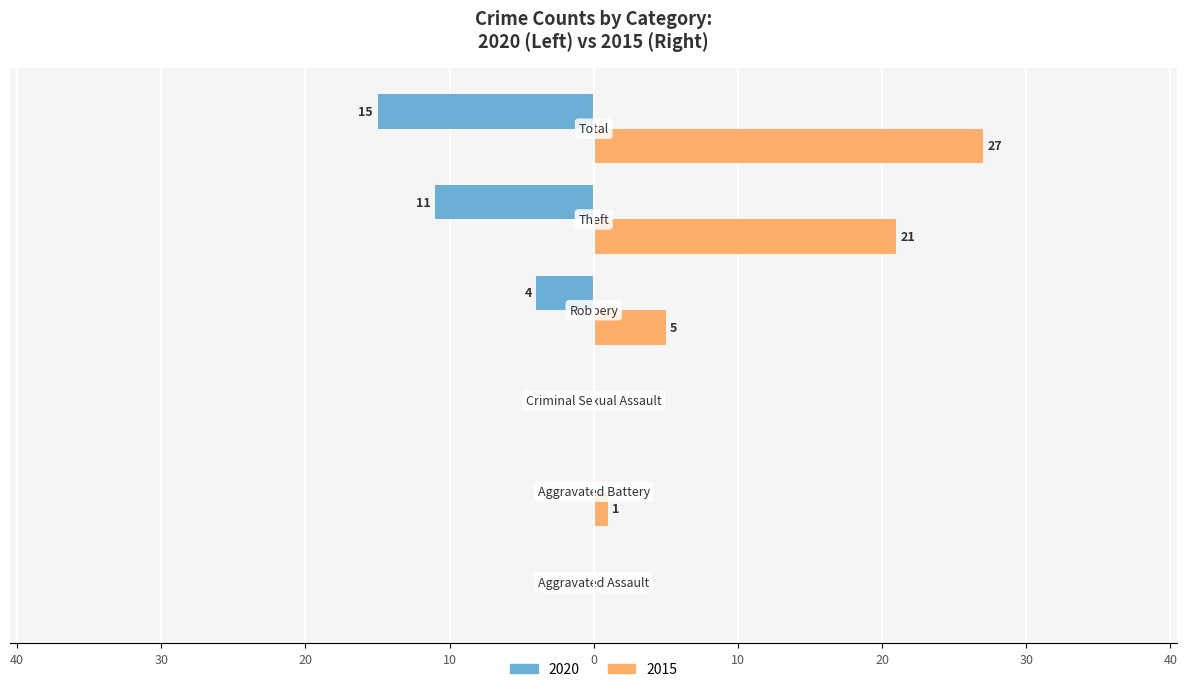

What is the label of the 5th bar from the right?

Aggravated Battery